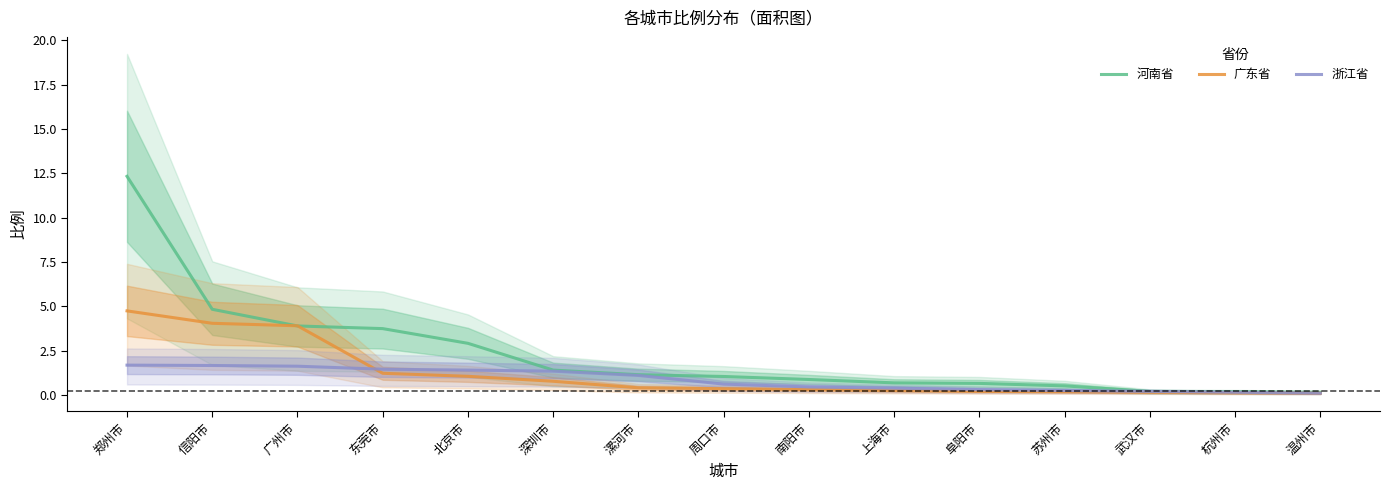

What is the label of the 1st point from the left?

郑州市